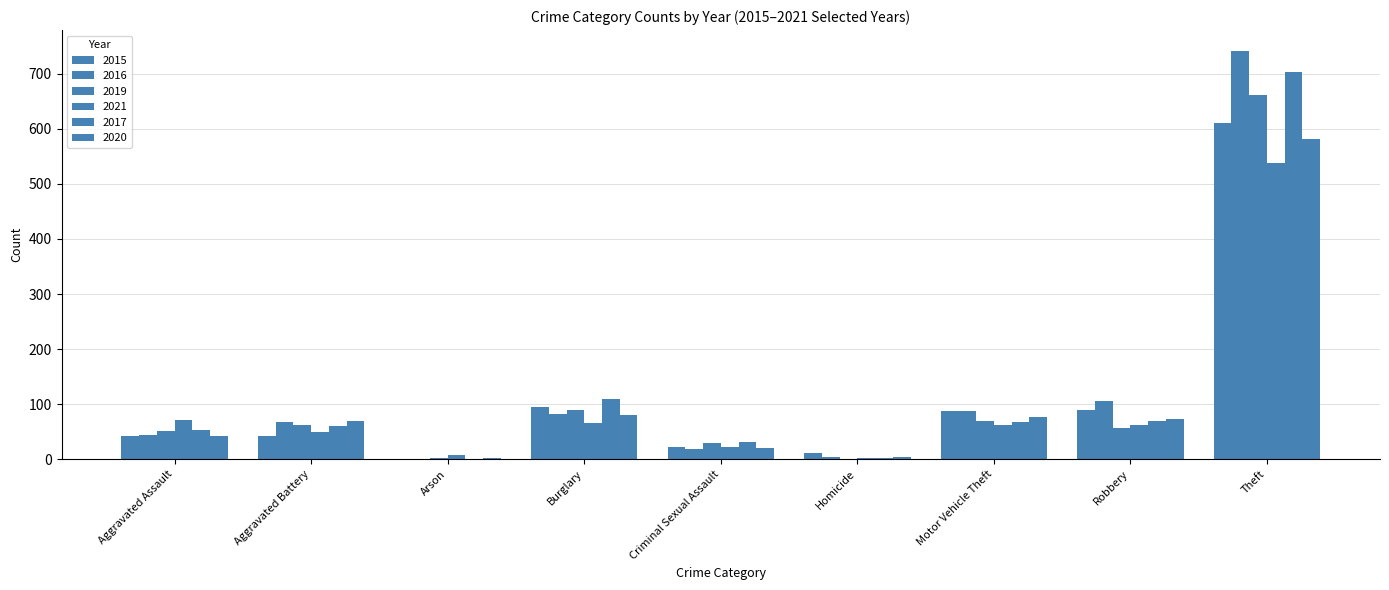

What is the value of the 2015 bar at the 6th from the left?

11